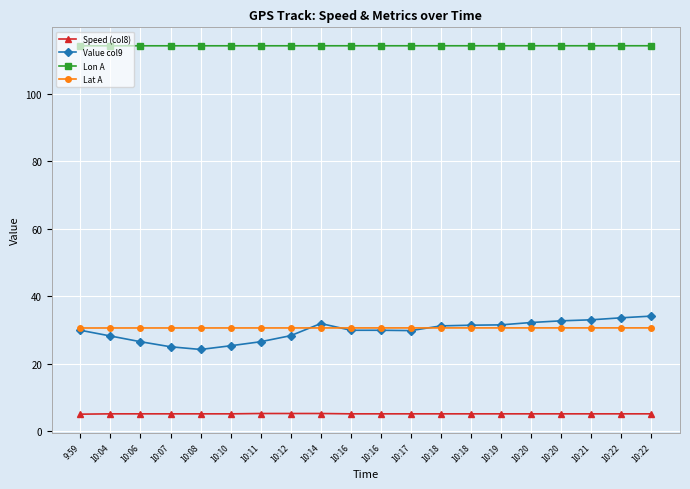

Reading left to right, transcribe all the data shown in this chart.

Speed (col8): 9:59=5.0	10:04=5.1	10:06=5.1	10:07=5.1	10:08=5.1	10:10=5.1	10:11=5.2	10:12=5.2	10:14=5.2	10:16=5.1	10:16=5.1	10:17=5.1	10:18=5.1	10:18=5.1	10:19=5.1	10:20=5.1	10:20=5.1	10:21=5.1	10:22=5.1	10:22=5.1
Value col9: 9:59=29.9	10:04=28.2	10:06=26.5	10:07=25.0	10:08=24.2	10:10=25.3	10:11=26.5	10:12=28.3	10:14=31.9	10:16=29.9	10:16=29.9	10:17=29.8	10:18=31.2	10:18=31.4	10:19=31.5	10:20=32.2	10:20=32.7	10:21=33.0	10:22=33.6	10:22=34.1
Lon A: 9:59=114.3	10:04=114.3	10:06=114.3	10:07=114.3	10:08=114.3	10:10=114.3	10:11=114.3	10:12=114.3	10:14=114.3	10:16=114.3	10:16=114.3	10:17=114.3	10:18=114.3	10:18=114.3	10:19=114.3	10:20=114.3	10:20=114.3	10:21=114.3	10:22=114.3	10:22=114.3
Lat A: 9:59=30.6	10:04=30.6	10:06=30.6	10:07=30.6	10:08=30.6	10:10=30.6	10:11=30.6	10:12=30.6	10:14=30.6	10:16=30.6	10:16=30.6	10:17=30.6	10:18=30.6	10:18=30.6	10:19=30.6	10:20=30.6	10:20=30.6	10:21=30.6	10:22=30.6	10:22=30.6